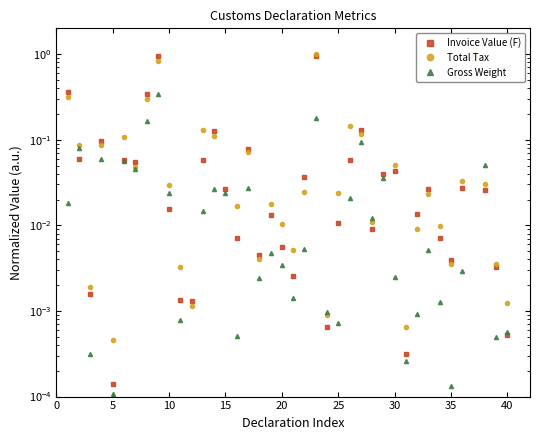

The Invoice Value (F) series shows 0.0 at 32. True or false?

False